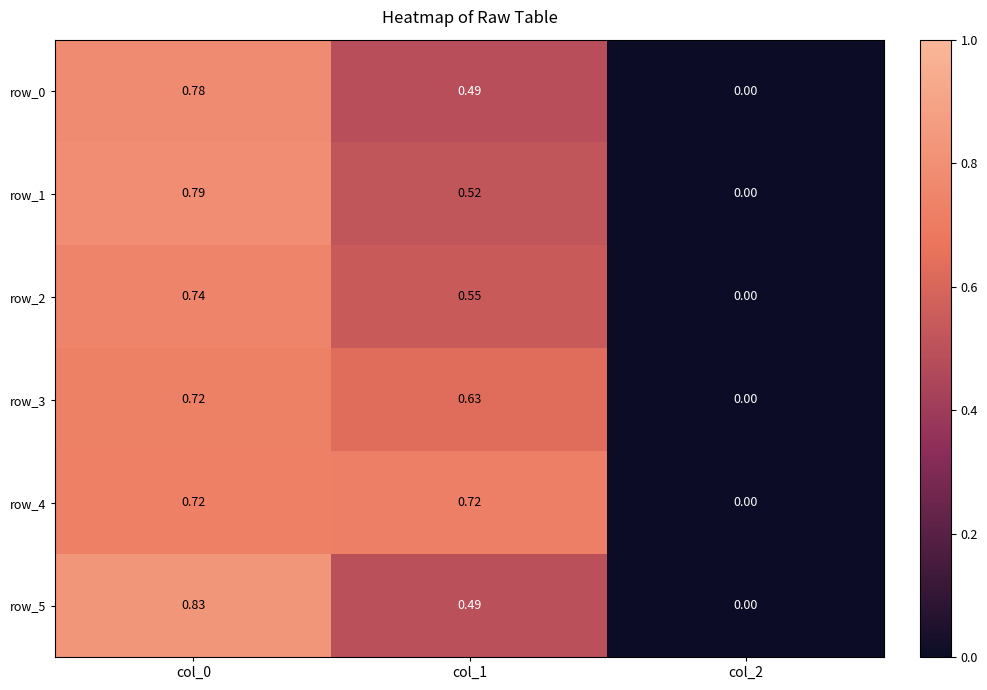

What is the difference between the highest and lowest values at col_1?

0.2